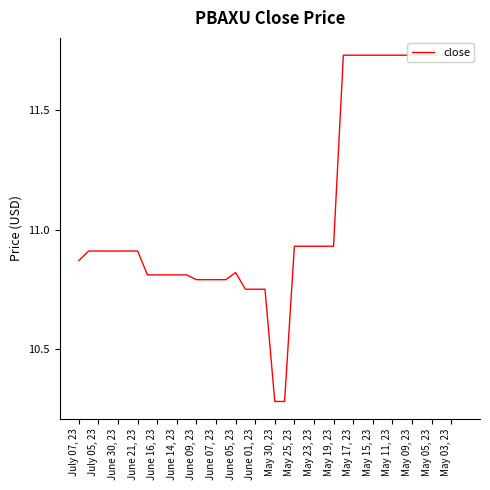

What is the greatest value displayed?

11.7